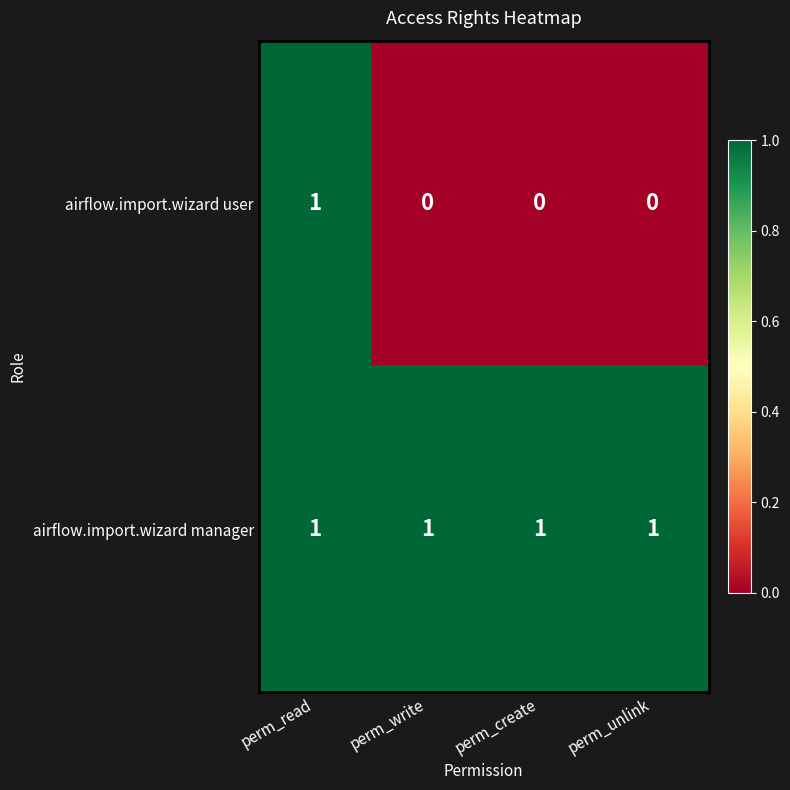

Reading left to right, transcribe all the data shown in this chart.

airflow.import.wizard user: perm_read=1	perm_write=0	perm_create=0	perm_unlink=0
airflow.import.wizard manager: perm_read=1	perm_write=1	perm_create=1	perm_unlink=1